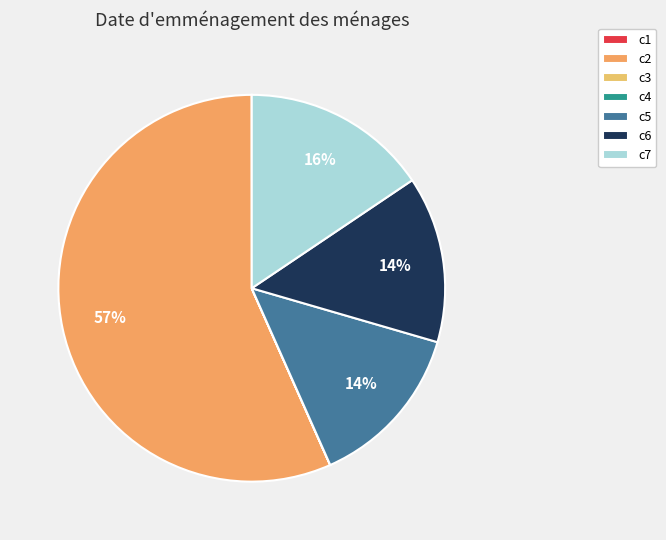

To the nearest percent, what is the difference between the c2 and c1 slice percentages?

57%